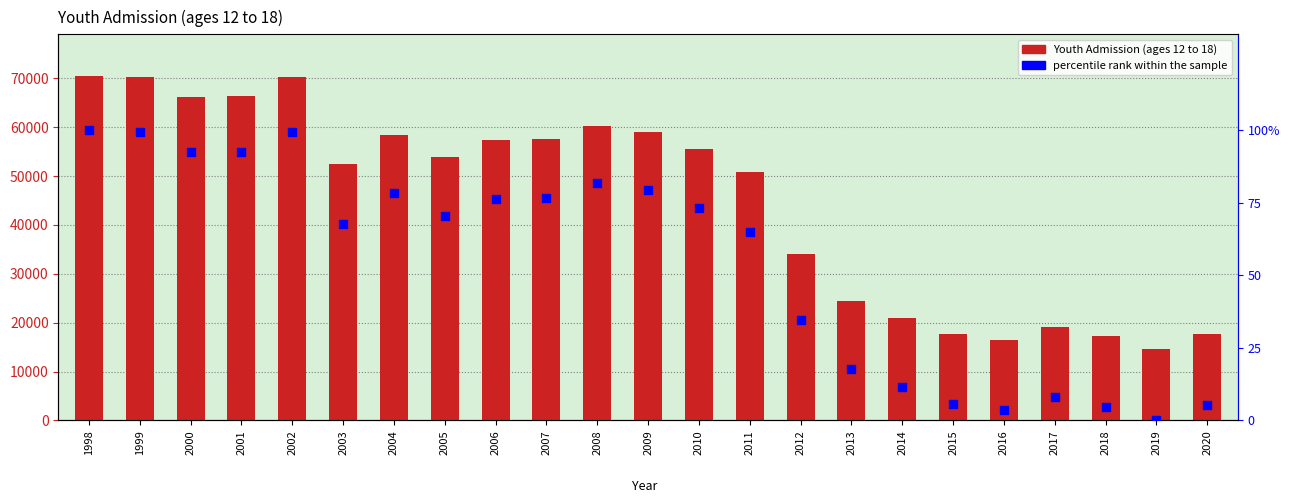

What are all the series names shown in the legend?

Youth Admission (ages 12 to 18), percentile rank within the sample